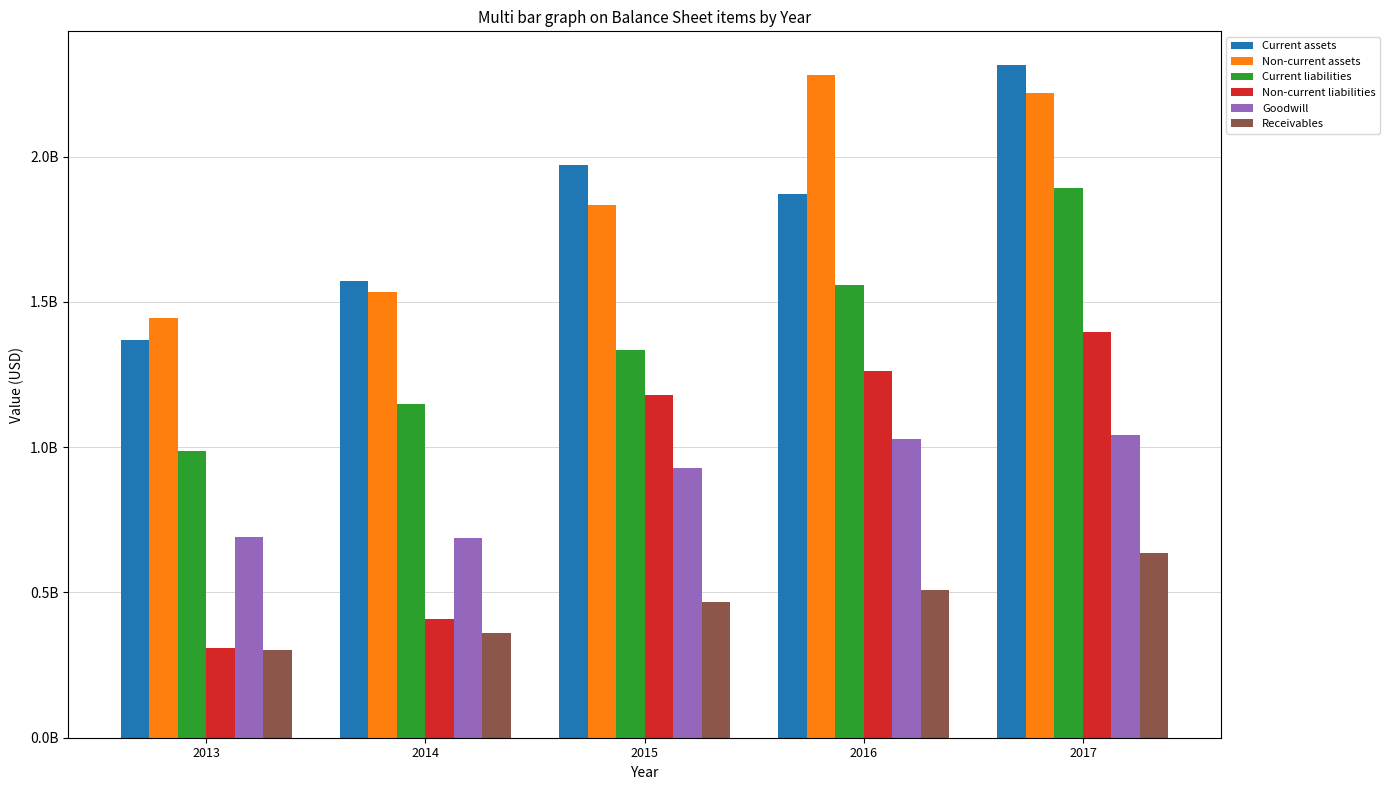

At which label is Current assets closest to 1842225500?

2016